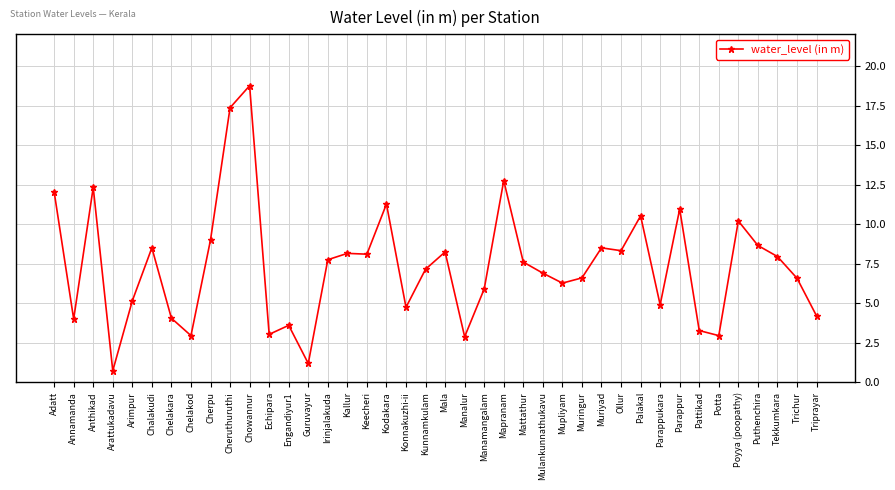

What is the maximum value shown in the chart?

18.8